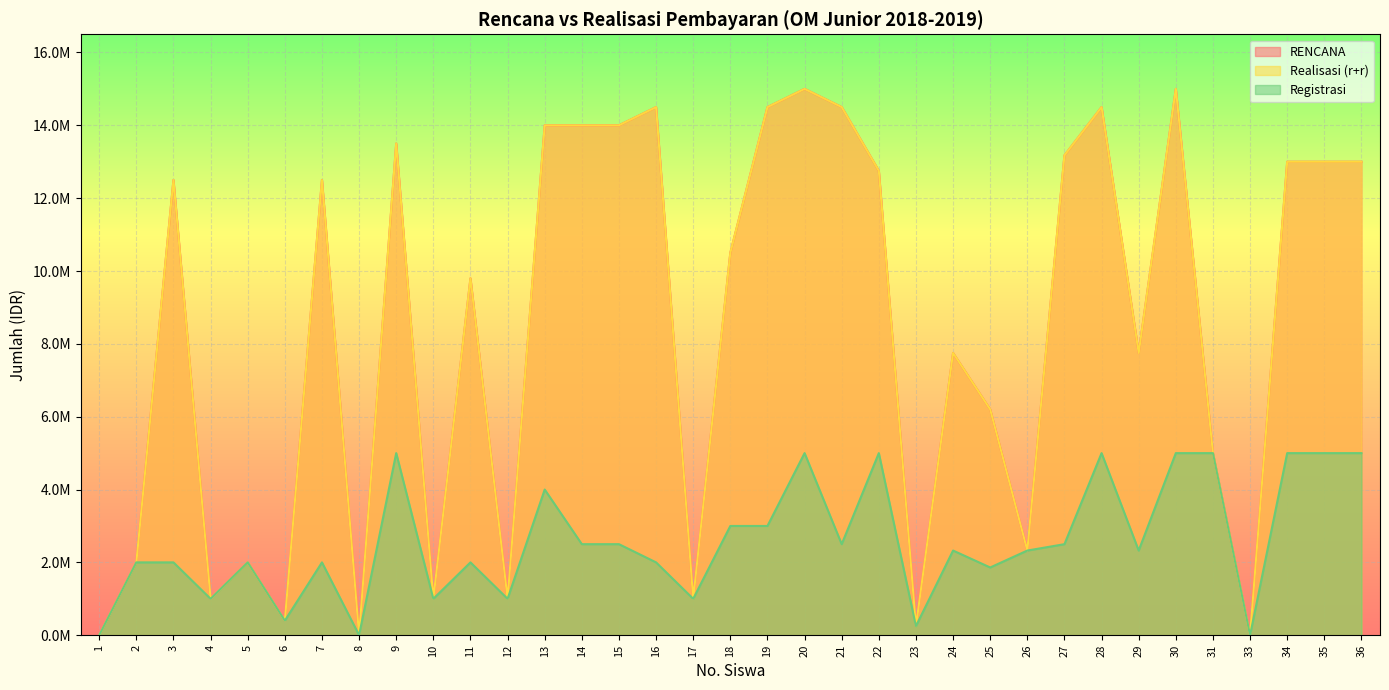

In RENCANA, how many points are higher than both neighbors (excluding endpoints)?

10